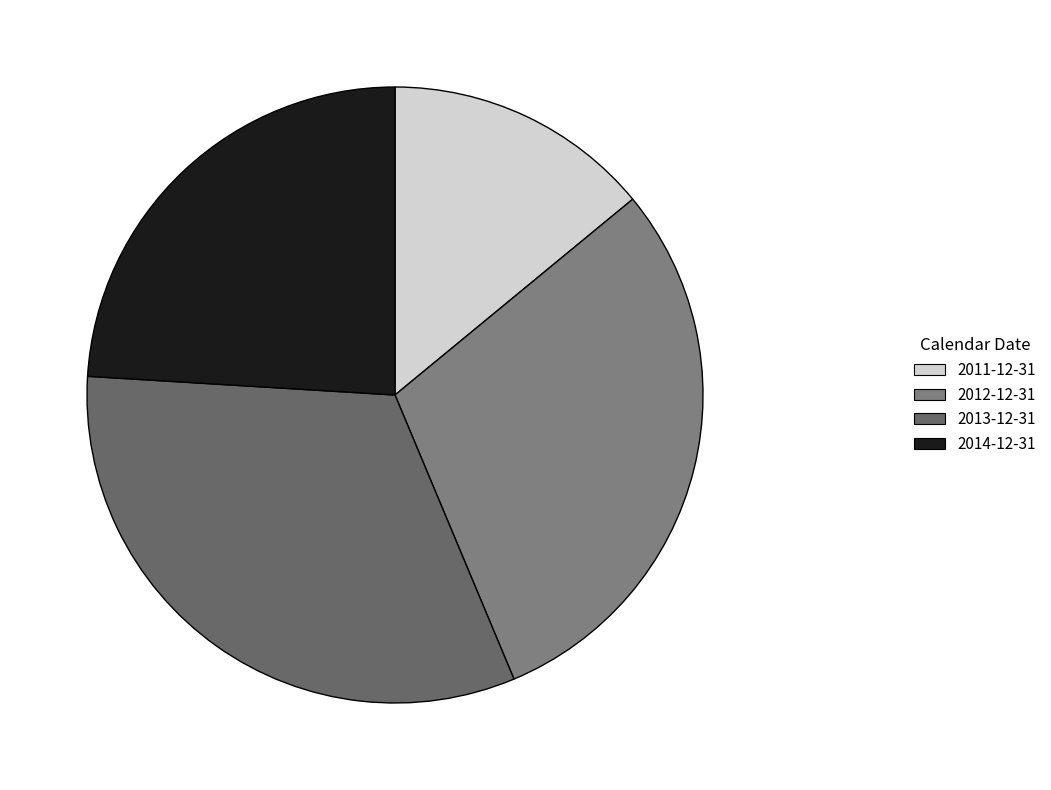

Does any single category account for the majority?

No